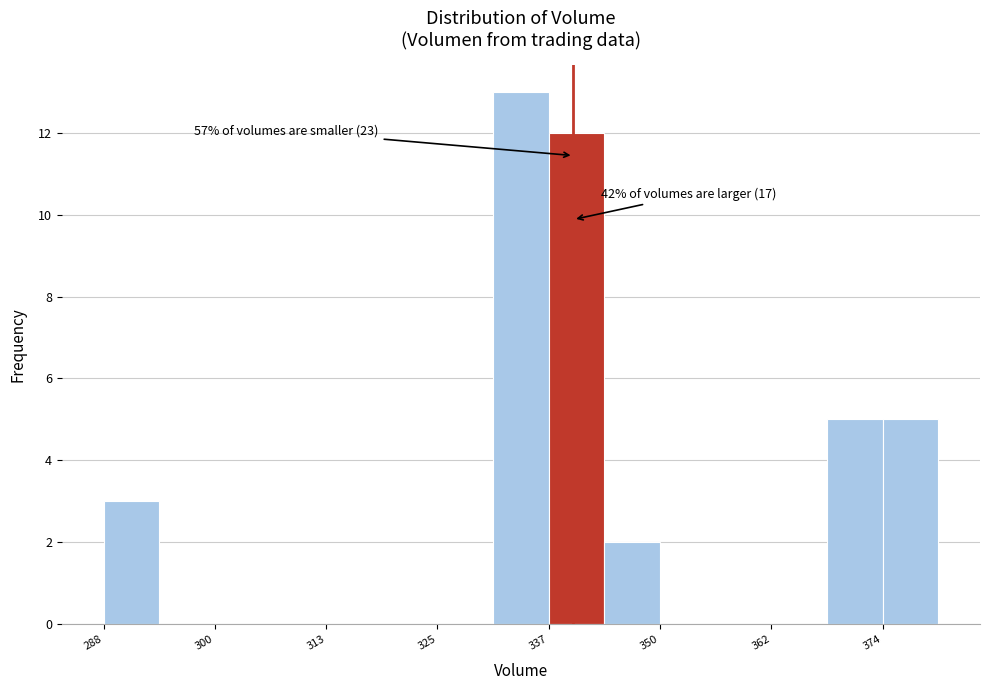

Around what value on the x-axis is the tallest bar? Give the approximate position of its centre, as read against the axis.

334